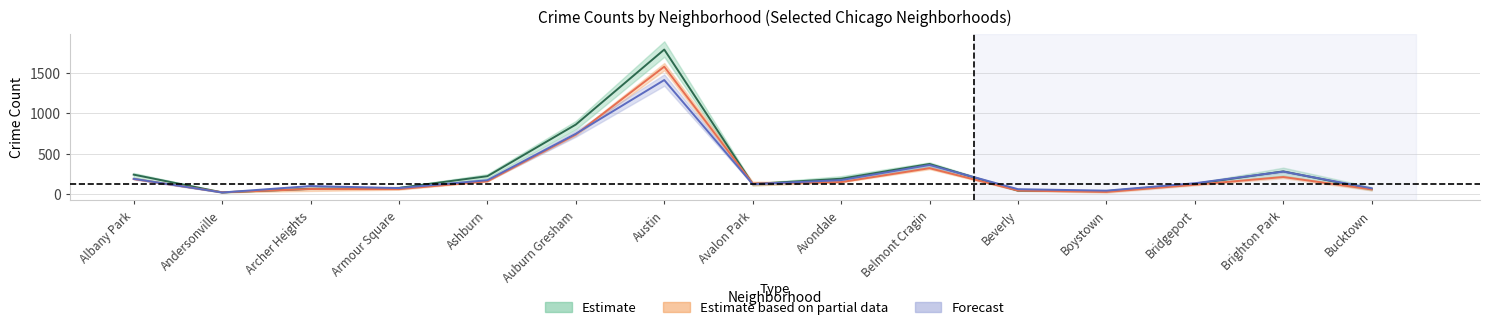

Reading left to right, what are all the values shown in this chart?

2021: 184.0	18.5	59.0	57.5	155.0	737.0	1581.5	127.0	145.0	318.5	40.0	22.5	112.0	208.5	54.5
2022: 186.0	16.0	96.0	71.0	169.0	747.0	1415.0	120.0	170.0	358.0	57.0	39.0	131.0	276.0	68.0
2019: 238.0	17.3	61.7	73.3	218.7	861.3	1794.3	121.0	187.3	370.7	38.7	32.3	122.3	278.0	58.7